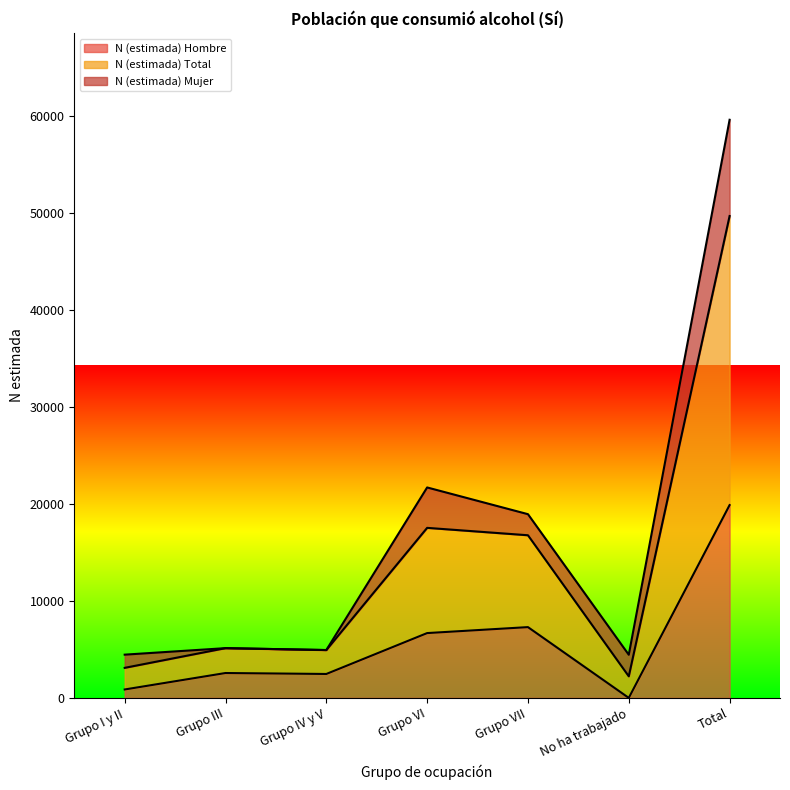

True or false: N (estimada) Total has a value of 28805 at Grupo VI.

False